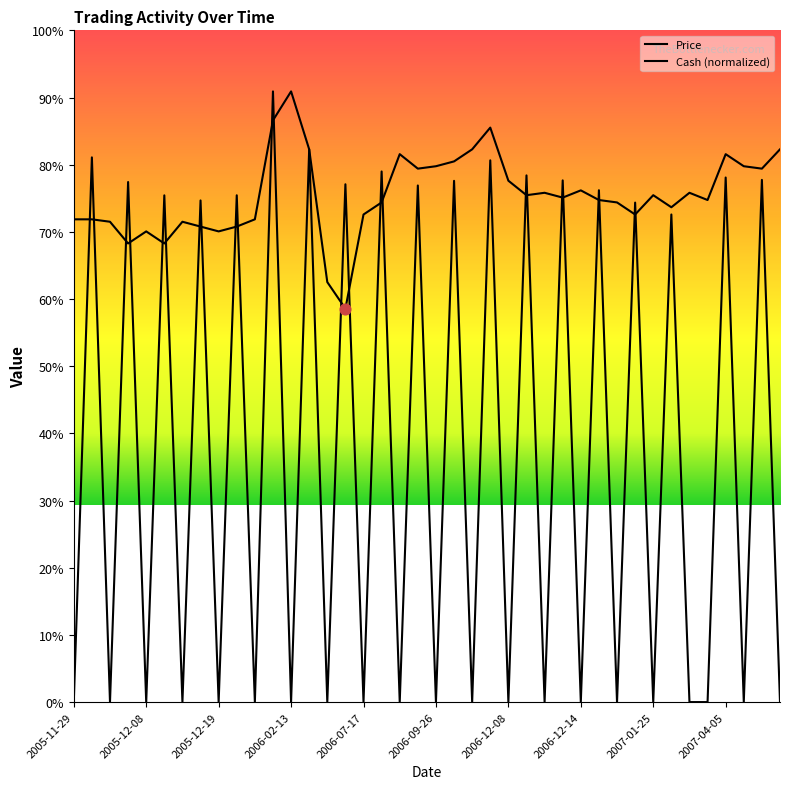

Which series contains the highest Y value?

Price